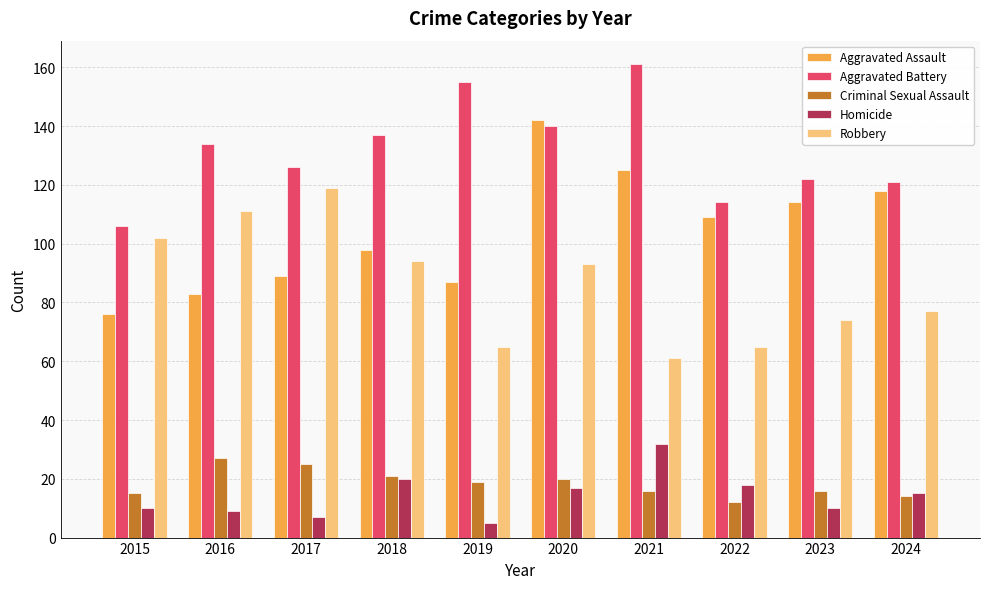

Where does the Aggravated Assault series first go above 109?

2020